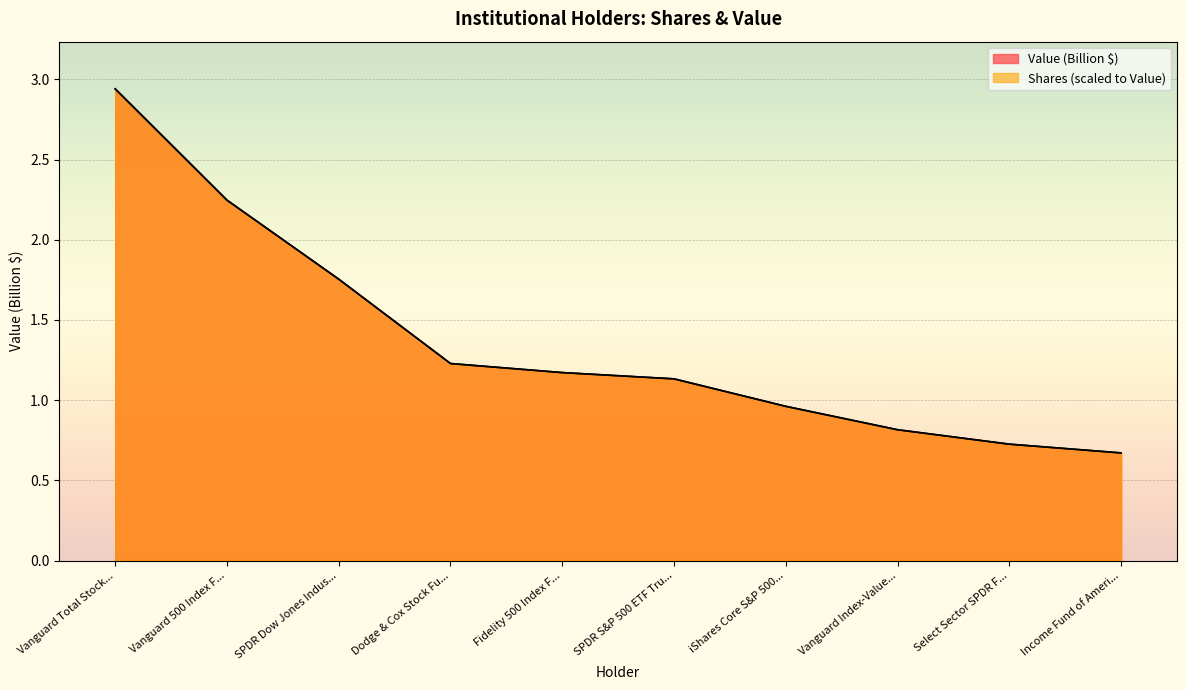

The value of Shares at Vanguard Total Stock... is 2.9. True or false?

True